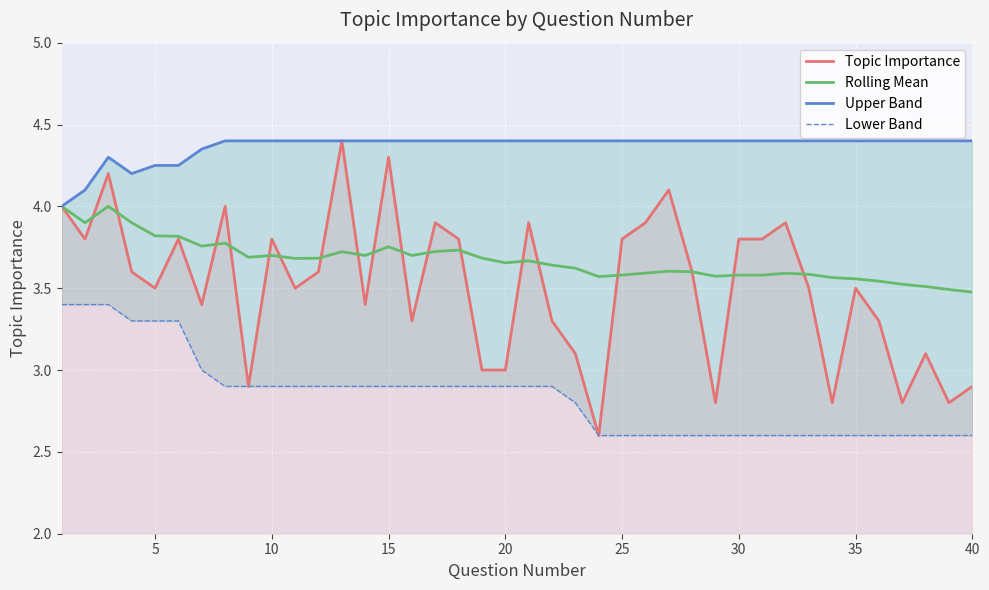

True or false: Rolling Mean has more than 1 interior local peaks.

True